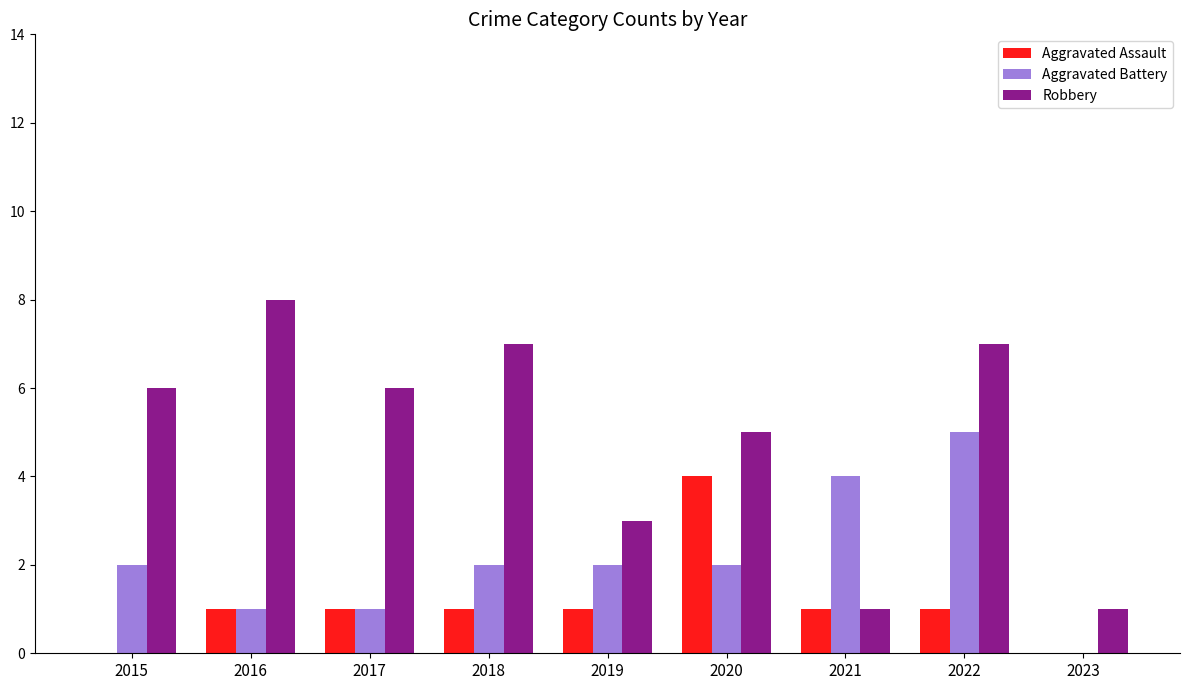

What is the total value across all series at 2021?

6